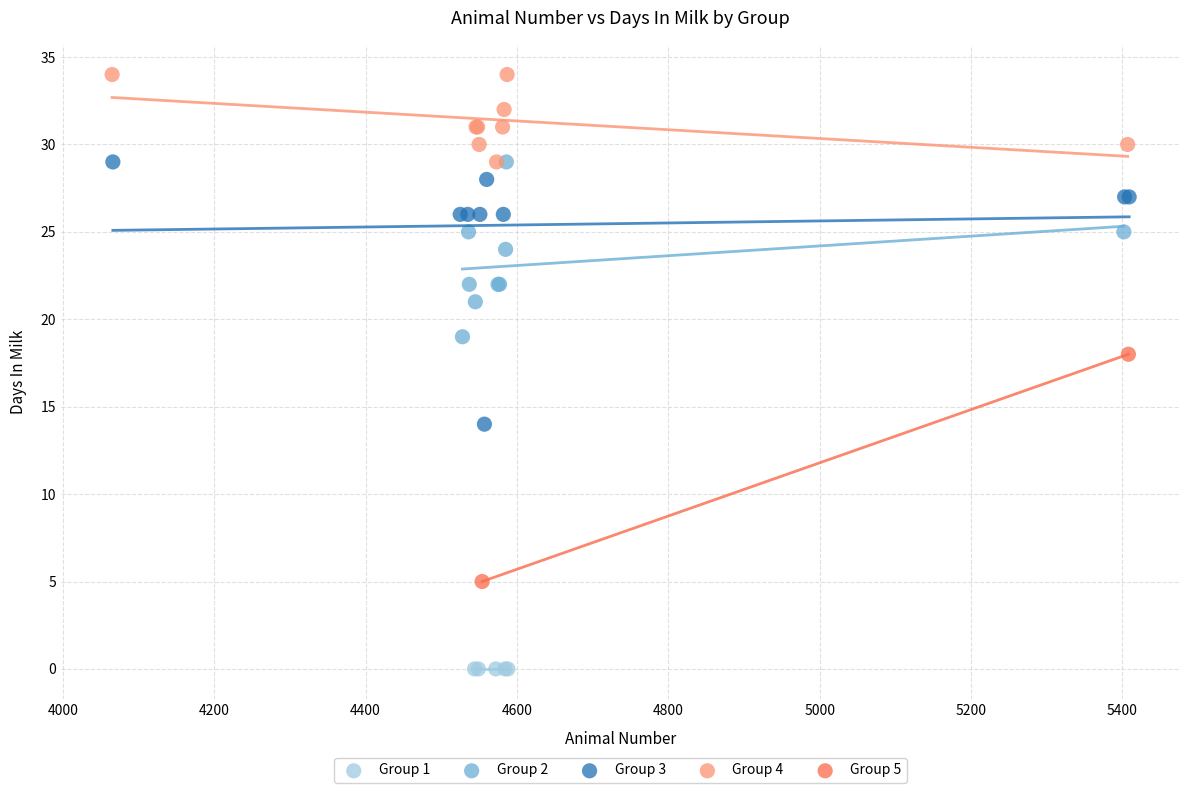

What are all the series names shown in the legend?

Group 1, Group 2, Group 3, Group 4, Group 5